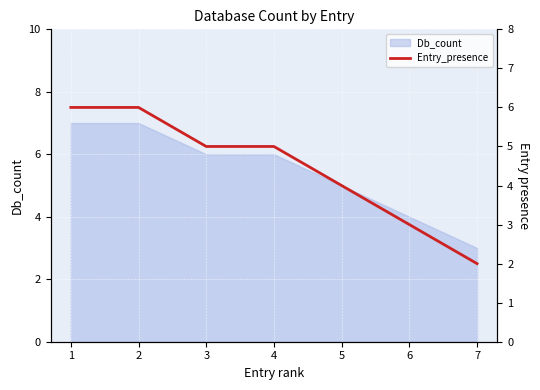

Between 7 and 4, which is larger?

4